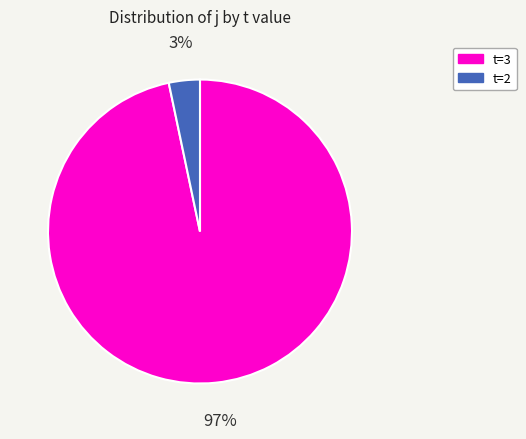

To the nearest percent, what is the average slice percentage?

50%